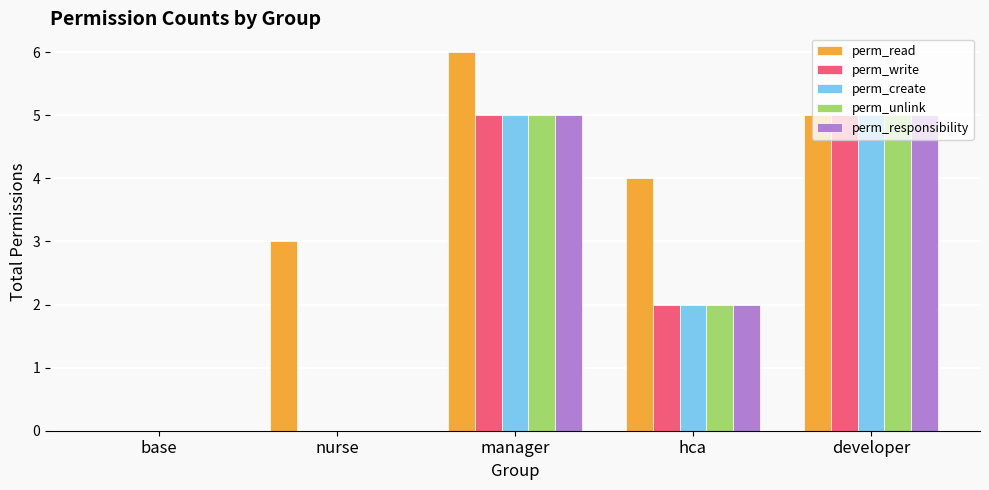

Reading right to left, what are all the values shown in this chart?

perm_read: 5	4	6	3	0
perm_write: 5	2	5	0	0
perm_create: 5	2	5	0	0
perm_unlink: 5	2	5	0	0
perm_responsibility: 5	2	5	0	0